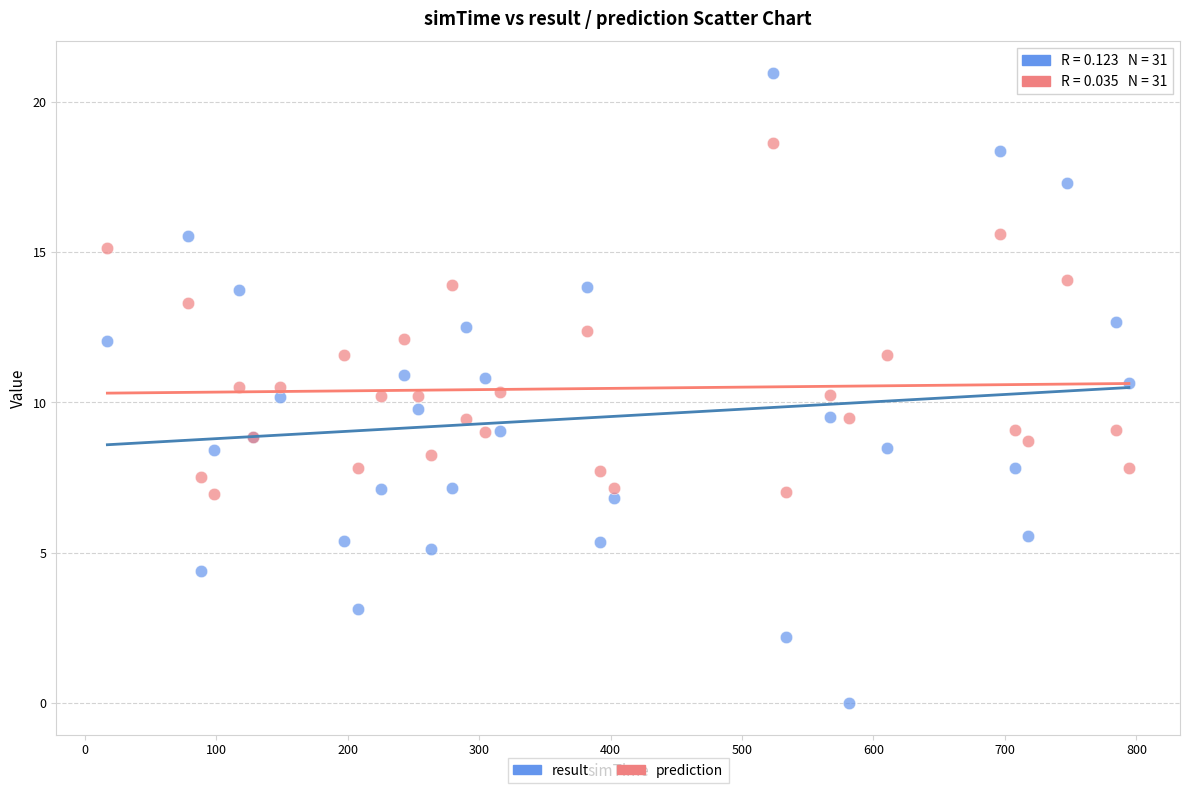

Which series contains the highest Y value?

result